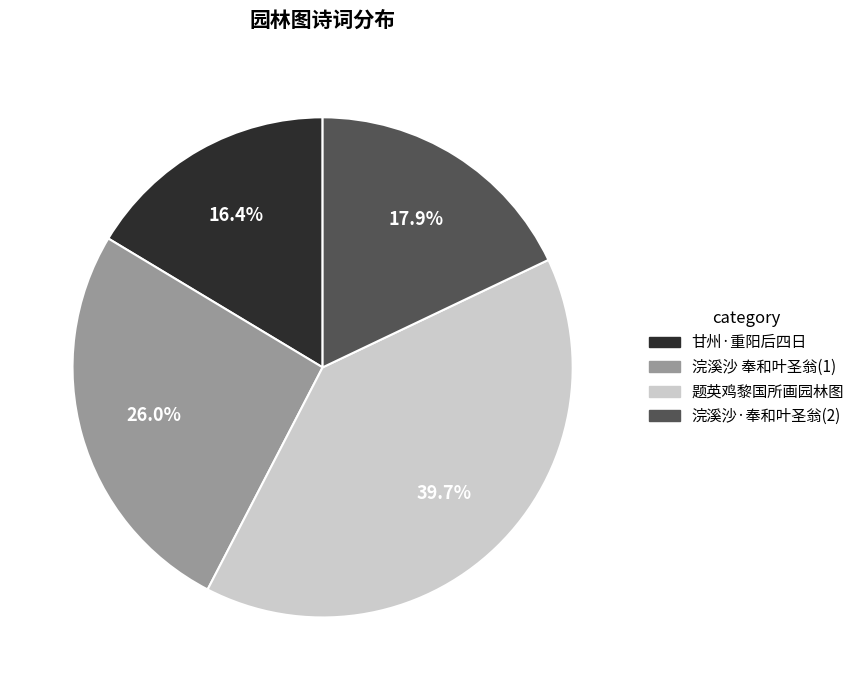

Which has a higher value, 题英鸡黎国所画园林图 or 浣溪沙 奉和叶圣翁(1)?

题英鸡黎国所画园林图